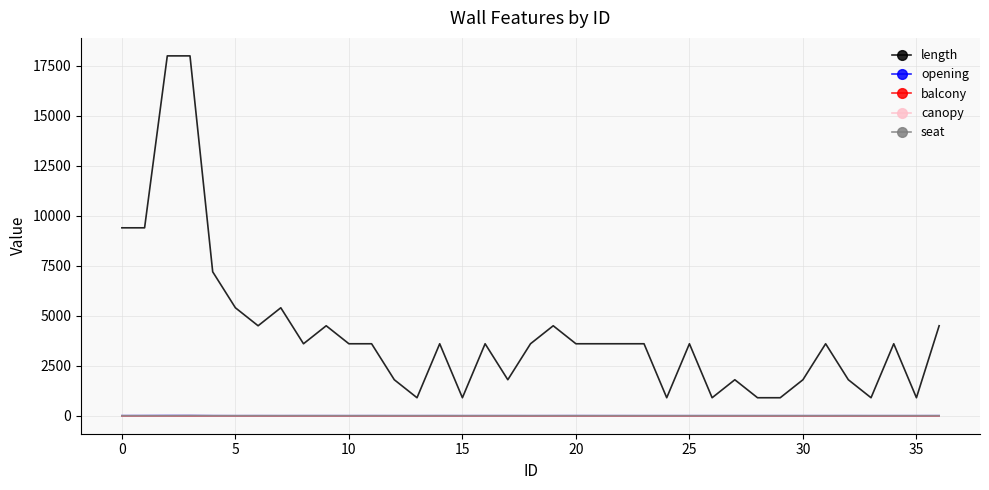

What is the value of the length point at the 22nd from the left?

3600